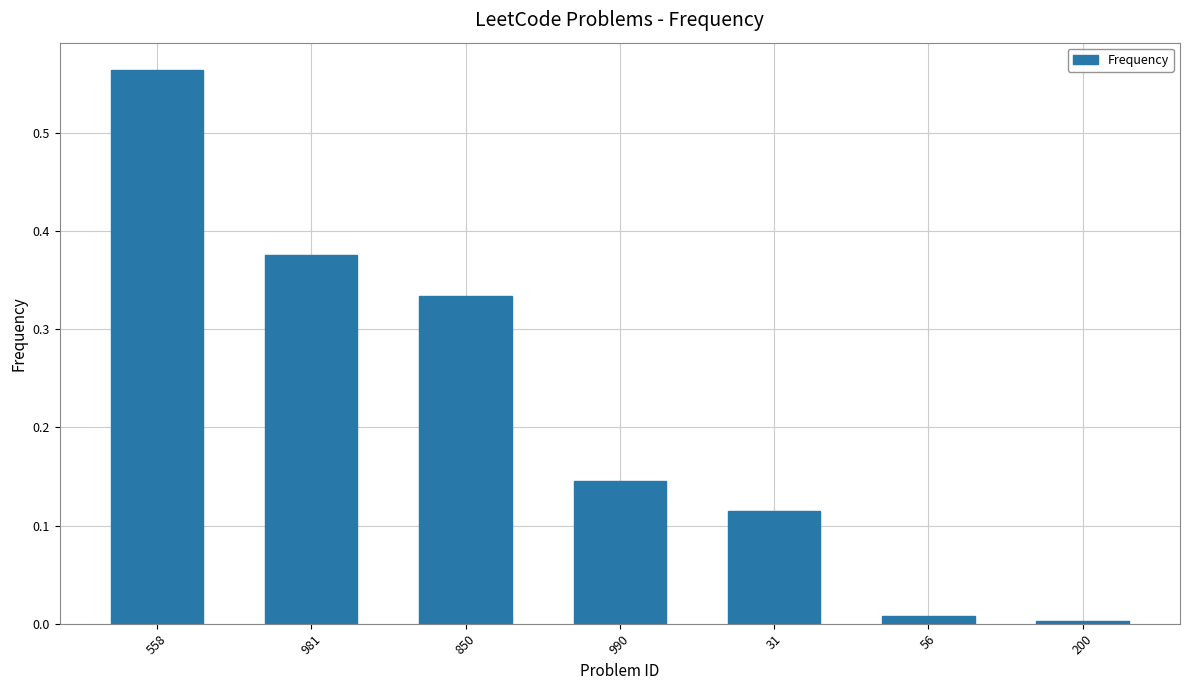

Is it true that the value at 200 is 0.0?

True